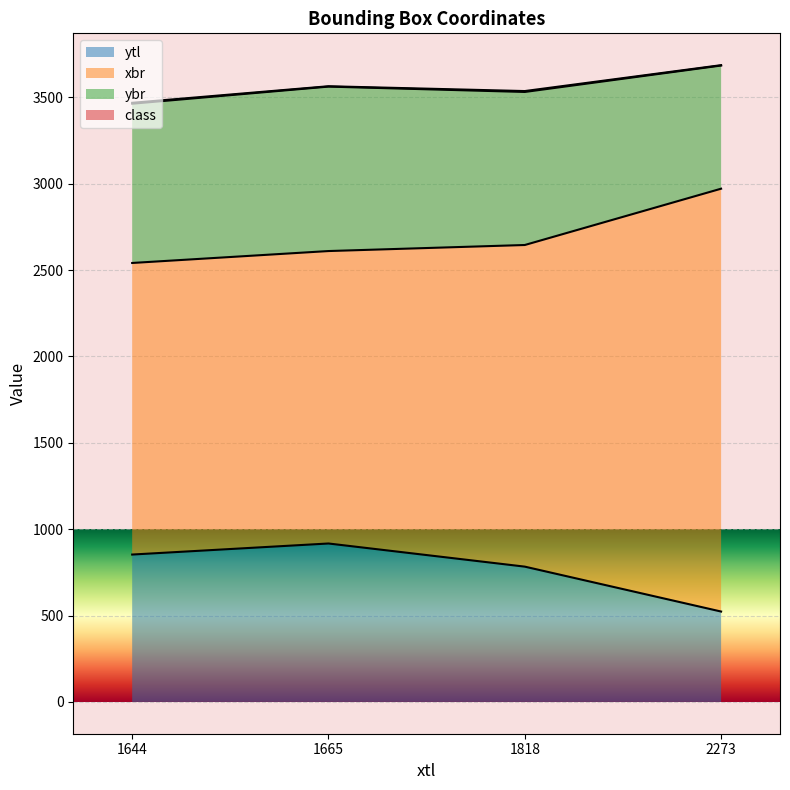

Count the number of categories in the chart.

4